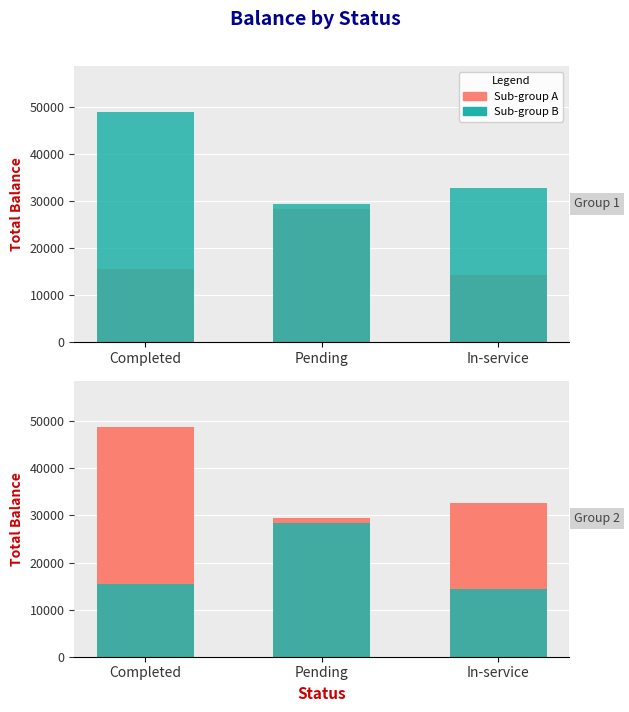

Where does the Sub-group B series first go above 32604?

Completed